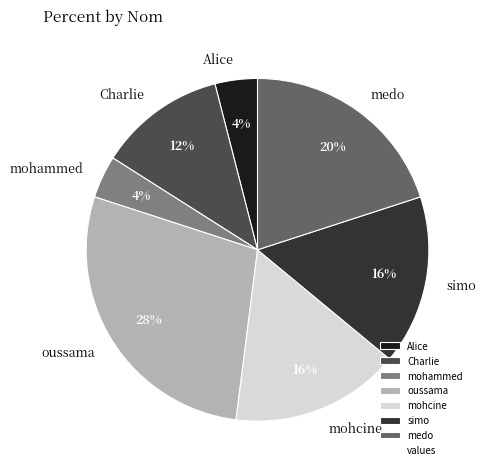

The mohcine slice represents 9% of the pie. True or false?

False